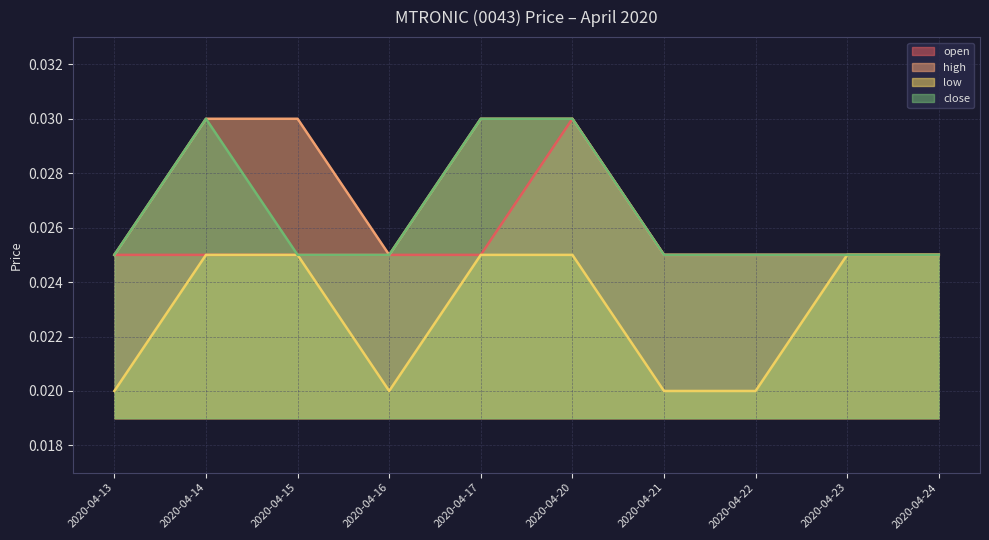

Which category has the highest value in the open series?

2020-04-20